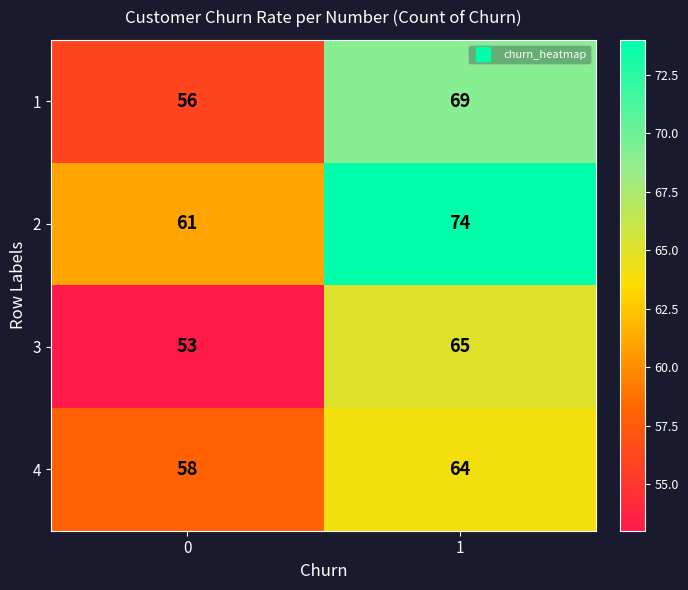

List the series in order of their peak value, highest first.

2, 1, 3, 4